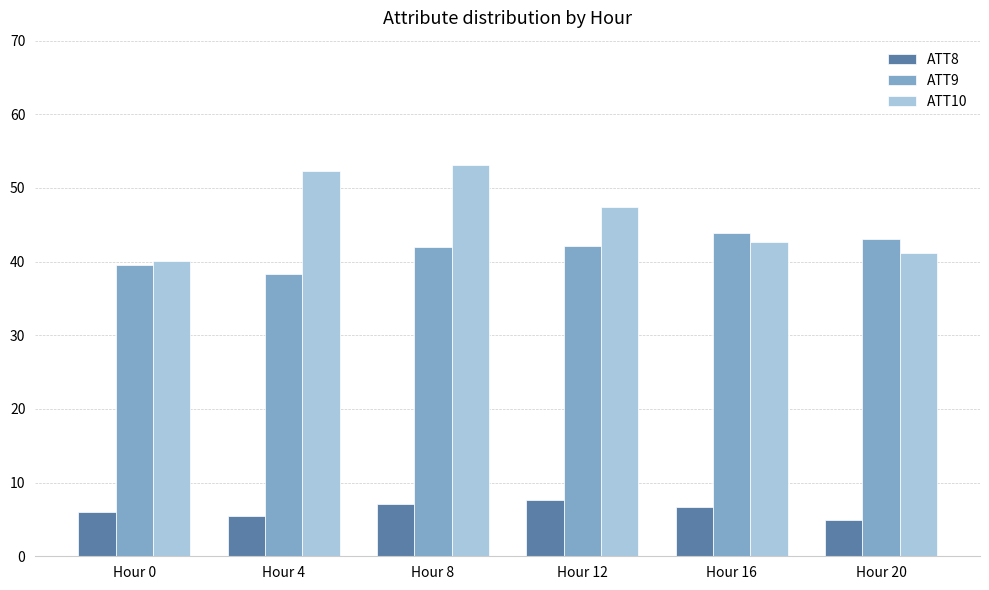

What are all the series names shown in the legend?

ATT8, ATT9, ATT10